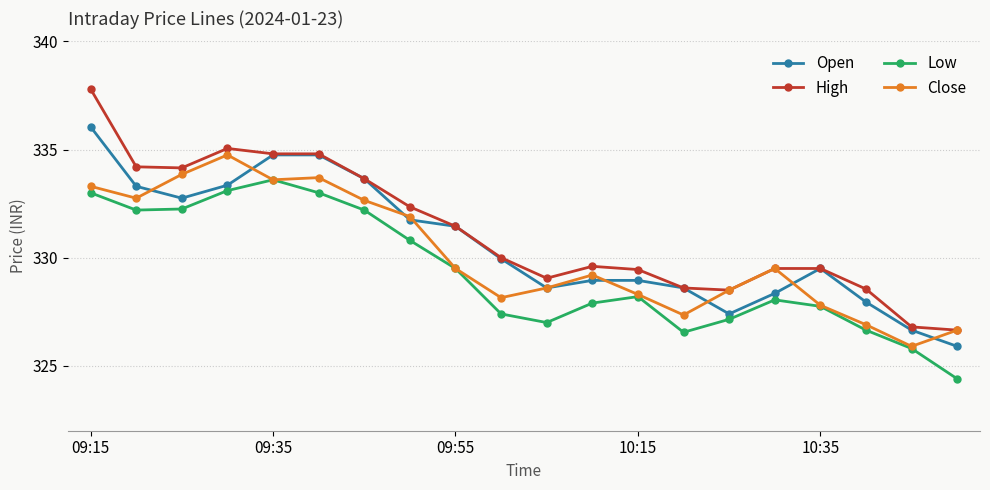

What is the sum of all Close values?

6602.9